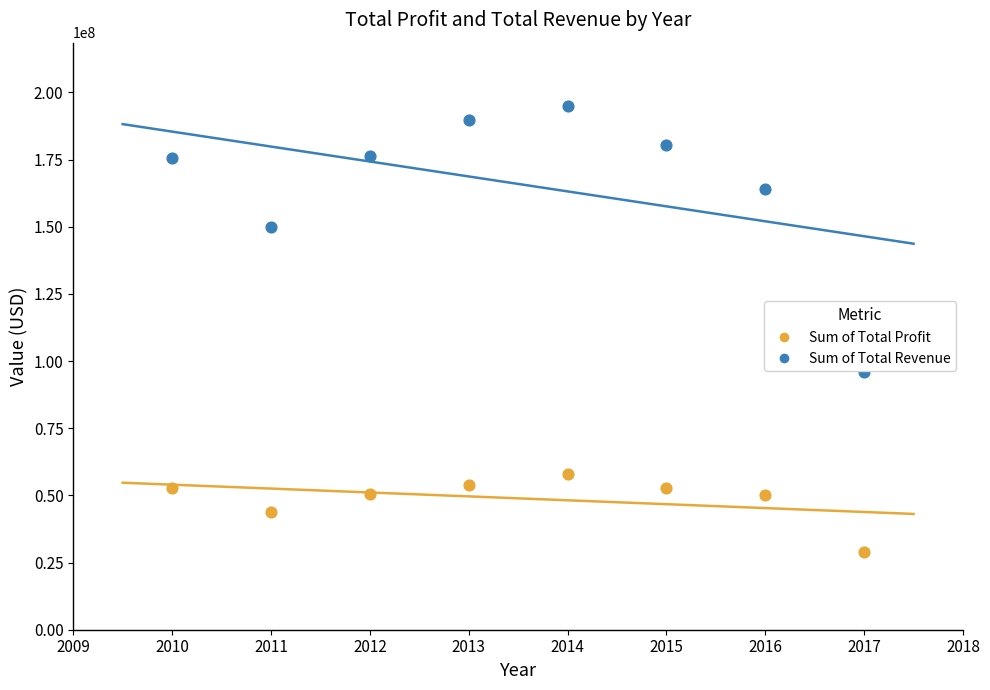

Which series has the largest Y range (max minus min)?

Sum of Total Revenue